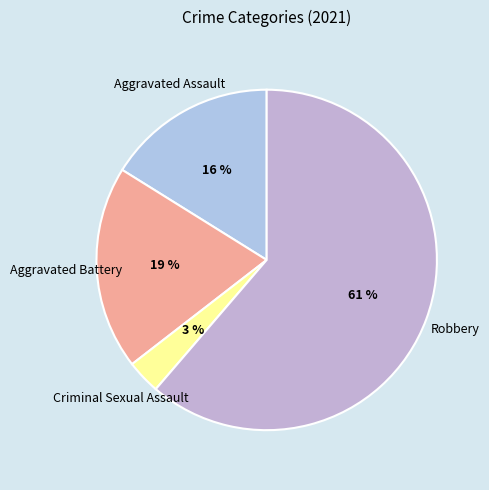

Between Aggravated Battery and Aggravated Assault, which is larger?

Aggravated Battery